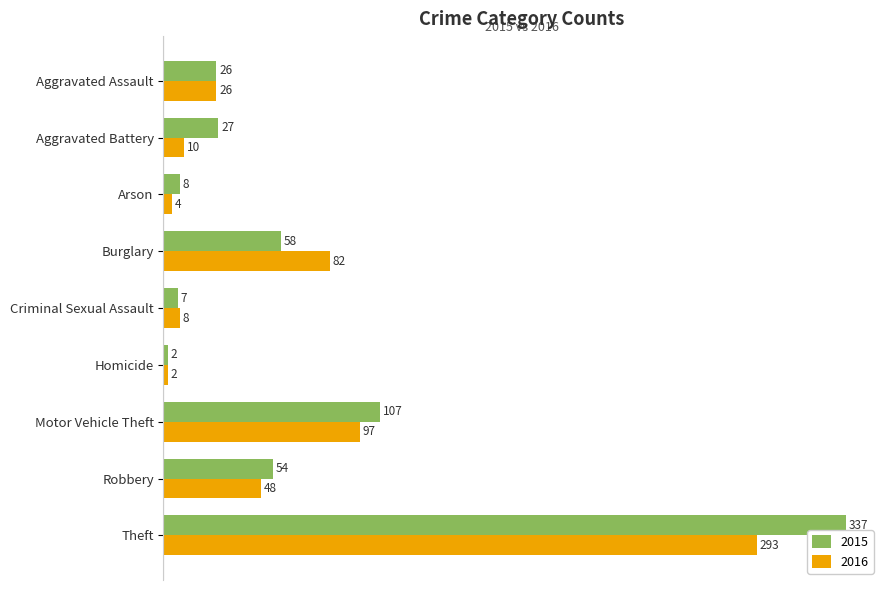

What is the minimum value for 2016?

2